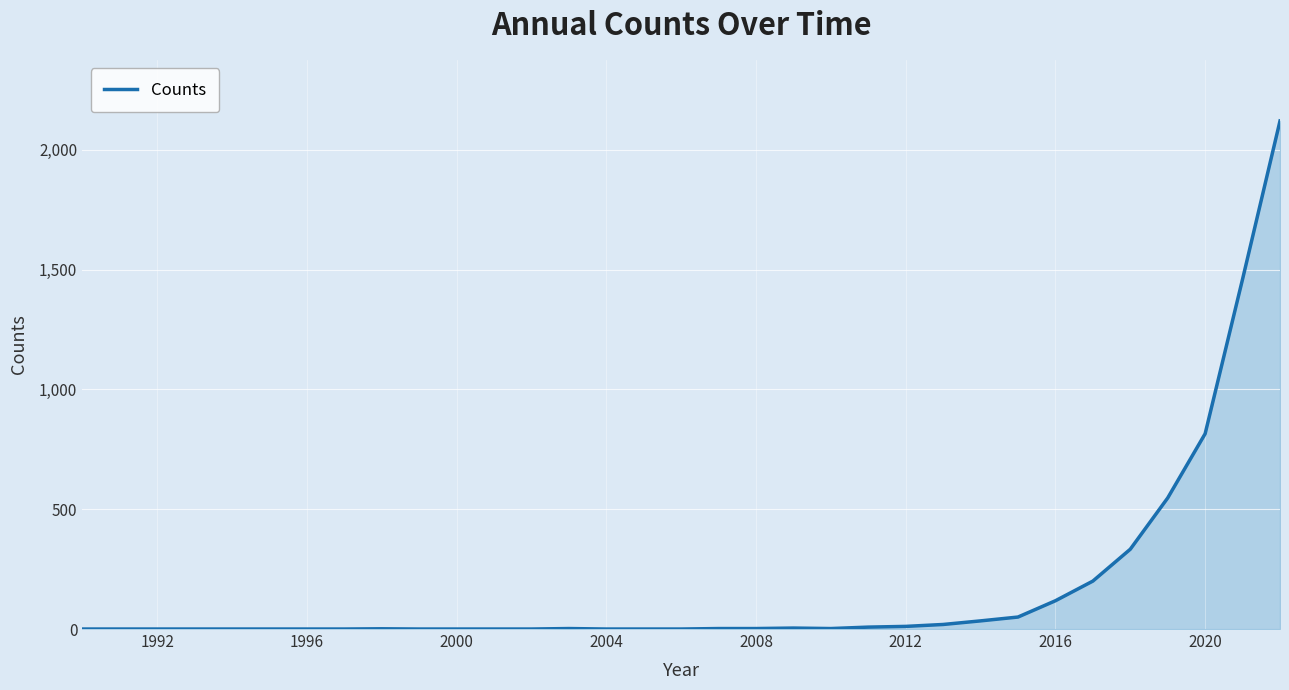

Does the chart display data point markers on the line(s)?

No